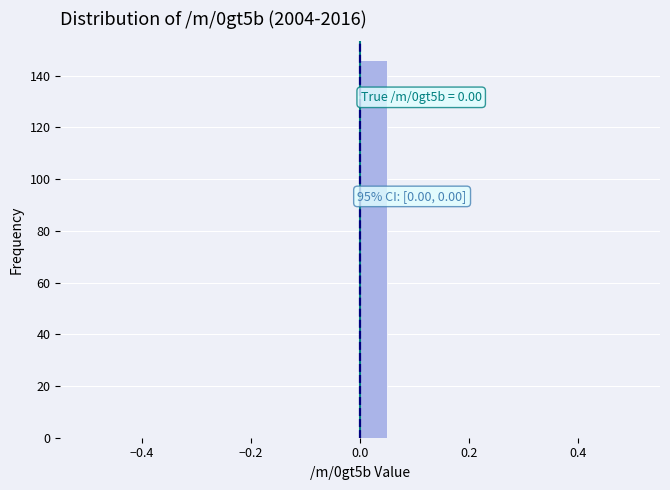

Read against the x-axis, roughly where is the centre of the tallest bar?

0.02